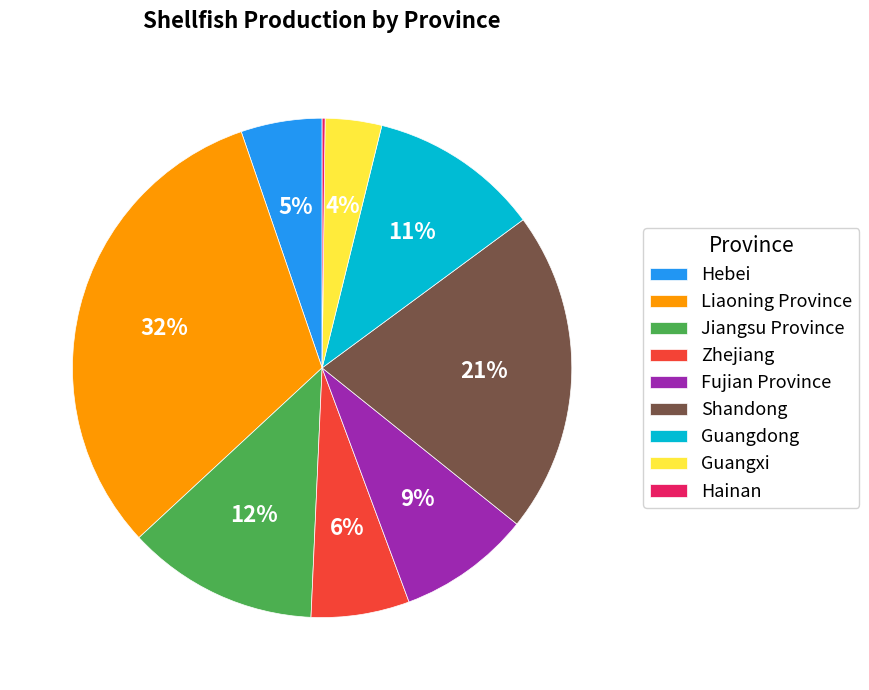

Does Guangdong represent more than half of the total?

No